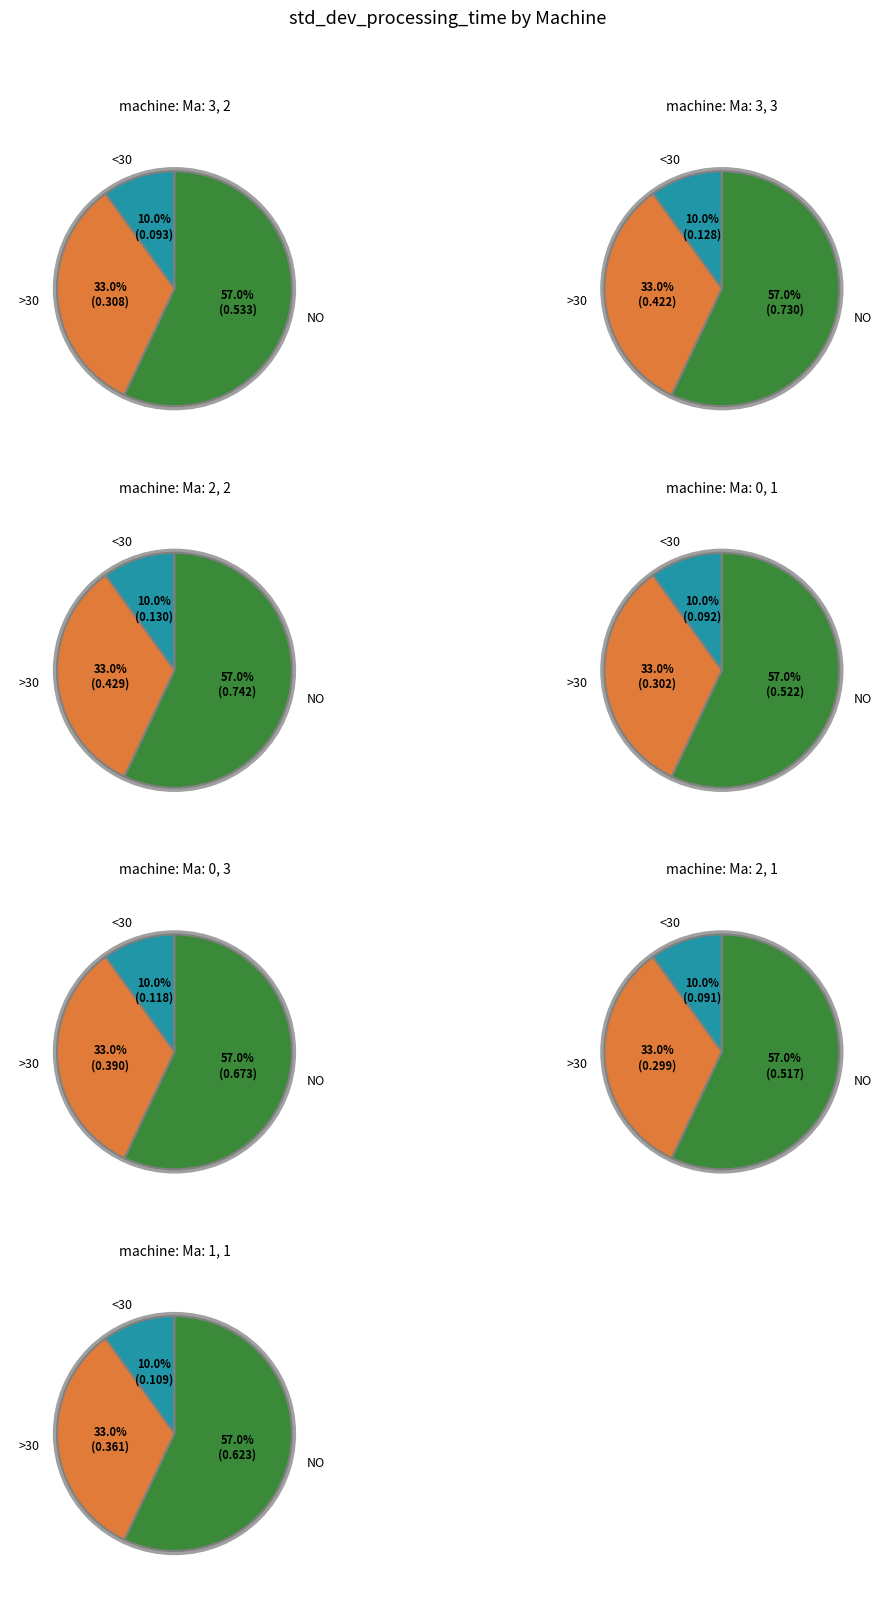

What percentage do Ma: 3, 3 and Ma: 2, 2 together represent?

33.9%